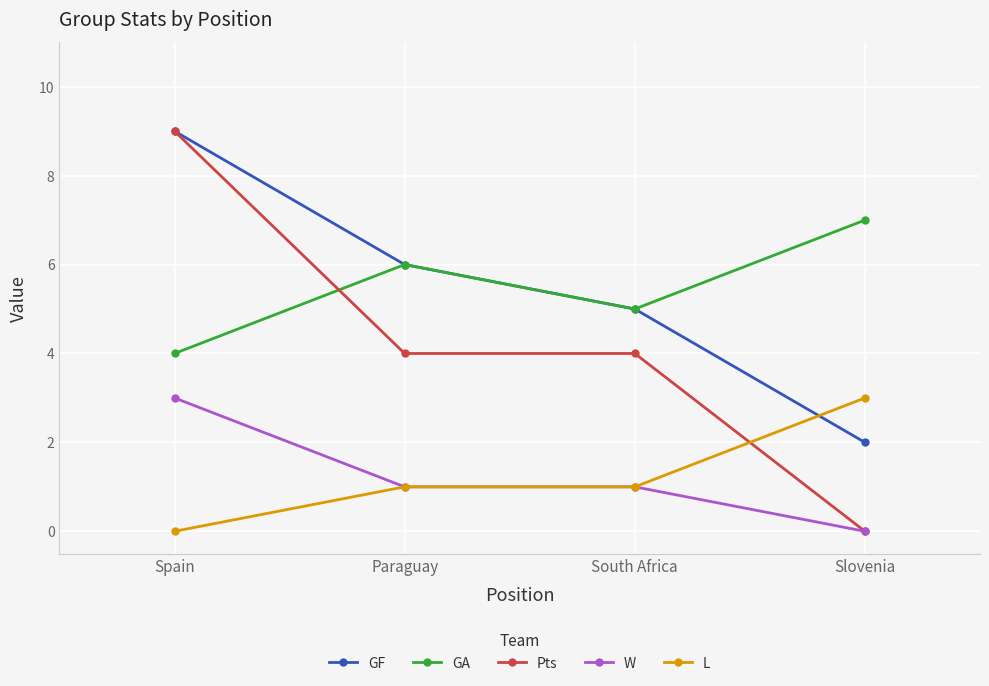

Reading right to left, extract all data points from this chart.

GF: Slovenia=2	South Africa=5	Paraguay=6	Spain=9
GA: Slovenia=7	South Africa=5	Paraguay=6	Spain=4
Pts: Slovenia=0	South Africa=4	Paraguay=4	Spain=9
W: Slovenia=0	South Africa=1	Paraguay=1	Spain=3
L: Slovenia=3	South Africa=1	Paraguay=1	Spain=0